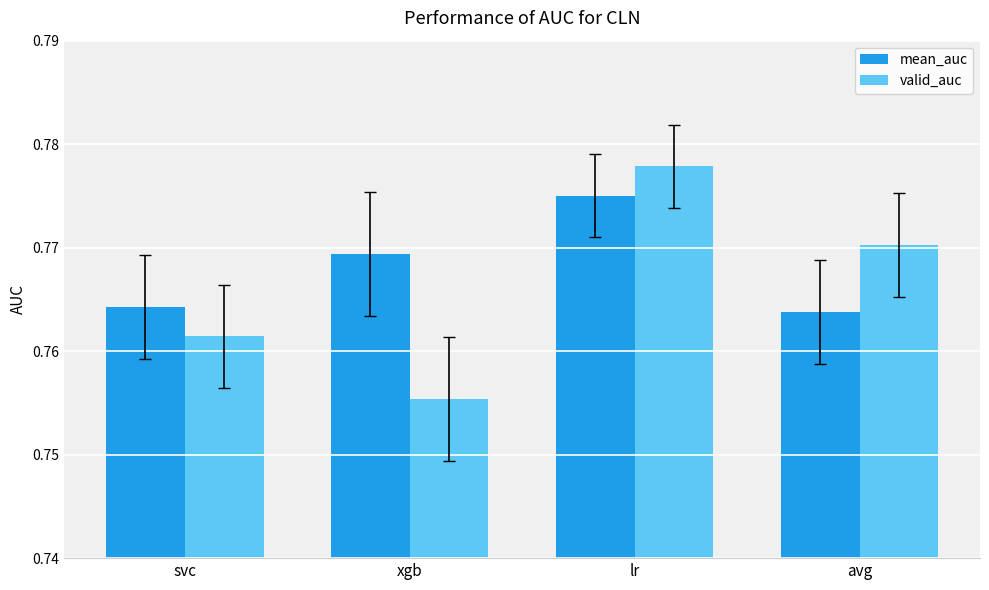

What is the total value across all series at lr?

1.6